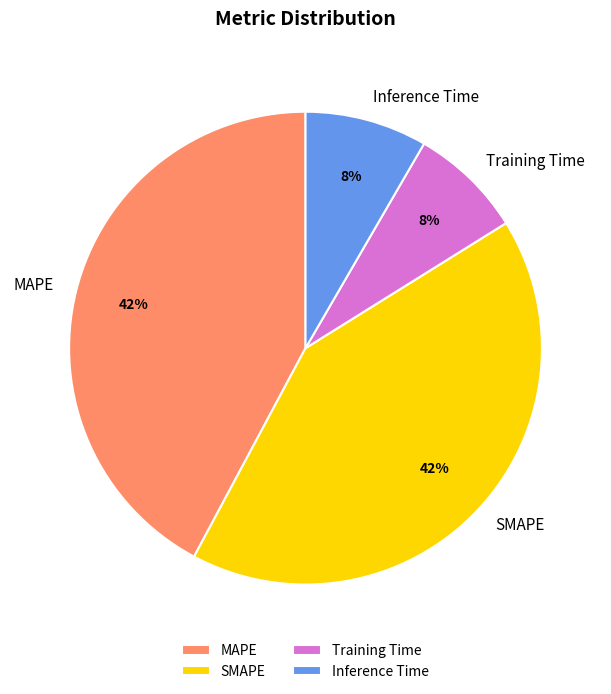

Does any single category account for the majority?

No